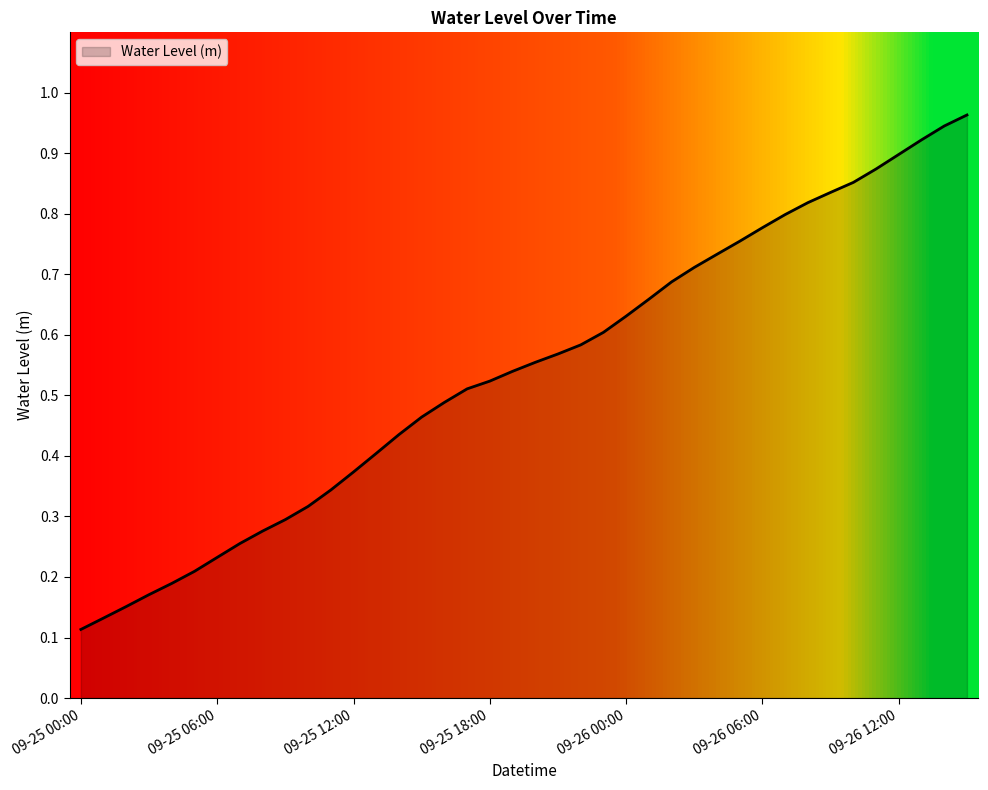

Does the chart have visible grid lines?

No